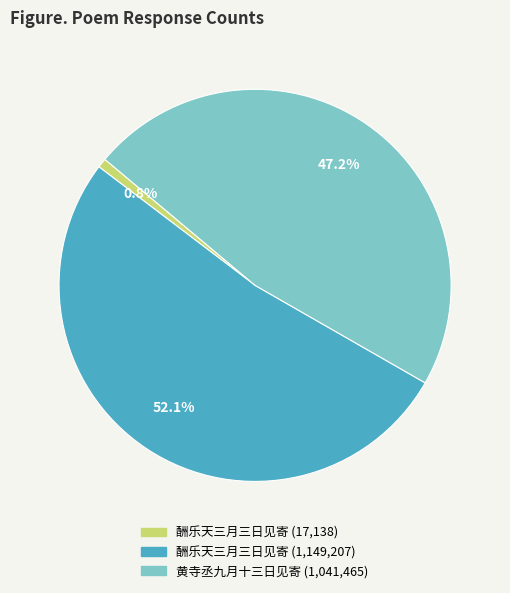

Is there a majority slice in this chart?

Yes